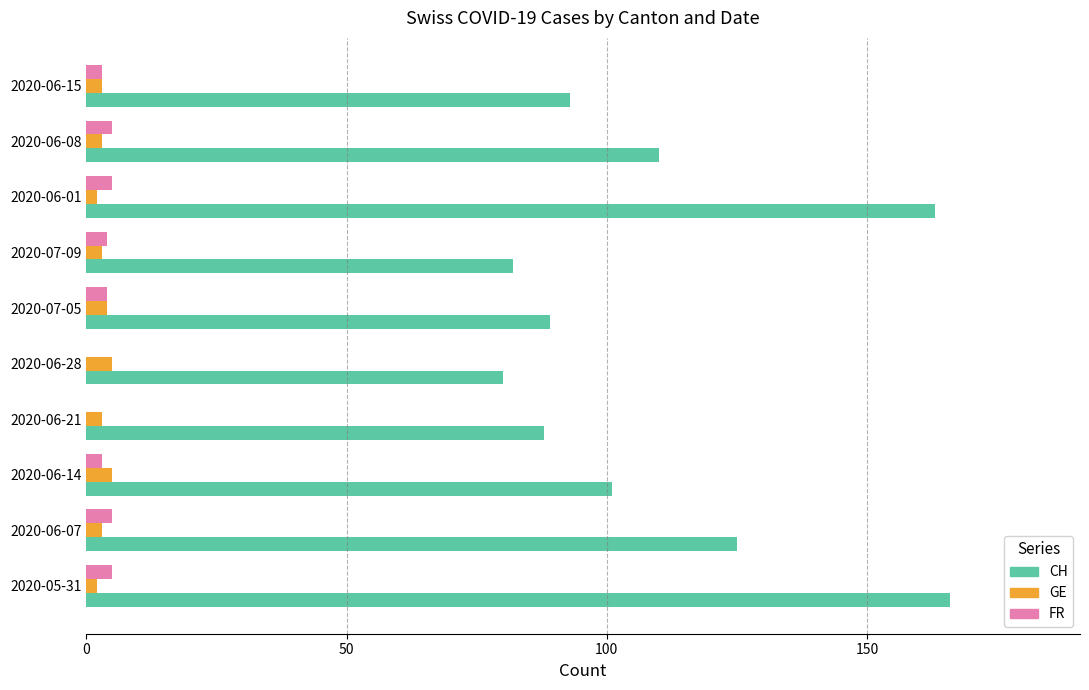

Which series has the largest total across all categories?

CH